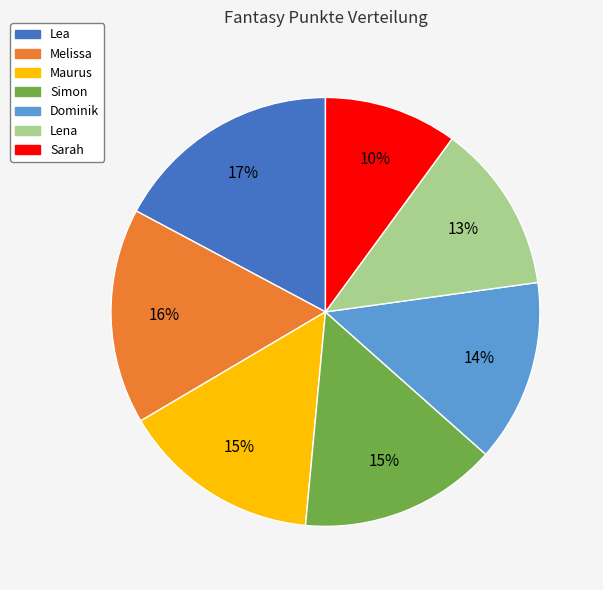

What is the ratio of the value at Dominik to the value at Simon?

0.9